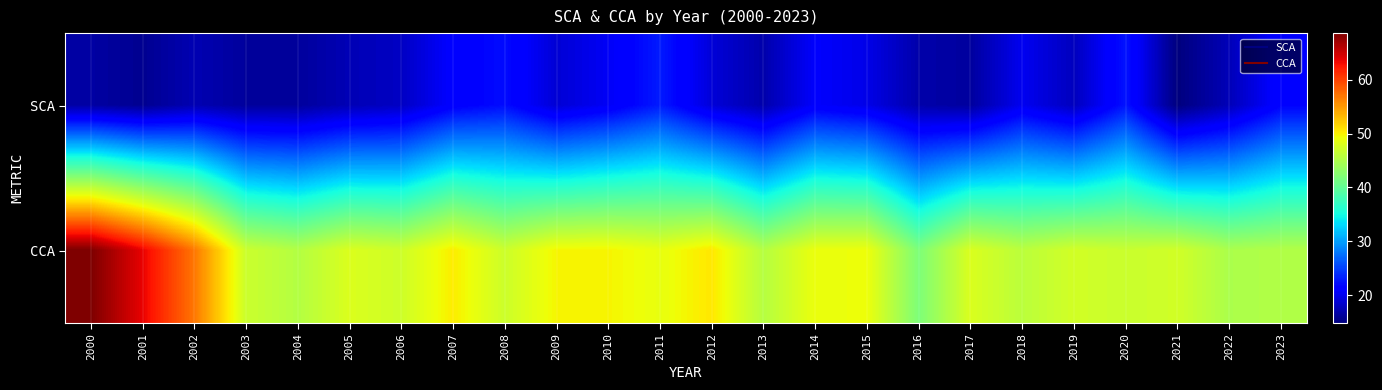

Reading left to right, extract all data points from this chart.

SCA: 2000=16.6	2001=15.7	2002=17.3	2003=16.2	2004=16.3	2005=17.4	2006=18.1	2007=21.1	2008=22.2	2009=18.9	2010=20.4	2011=23.0	2012=19.0	2013=17.0	2014=20.8	2015=19.8	2016=16.9	2017=16.3	2018=20.2	2019=17.8	2020=22.6	2021=14.8	2022=17.6	2023=21.5
CCA: 2000=68.7	2001=63.7	2002=57.0	2003=46.9	2004=45.4	2005=47.9	2006=47.1	2007=50.2	2008=47.0	2009=49.8	2010=49.8	2011=48.8	2012=50.6	2013=45.5	2014=49.0	2015=49.1	2016=41.9	2017=47.9	2018=45.9	2019=47.4	2020=46.8	2021=47.3	2022=44.9	2023=45.3